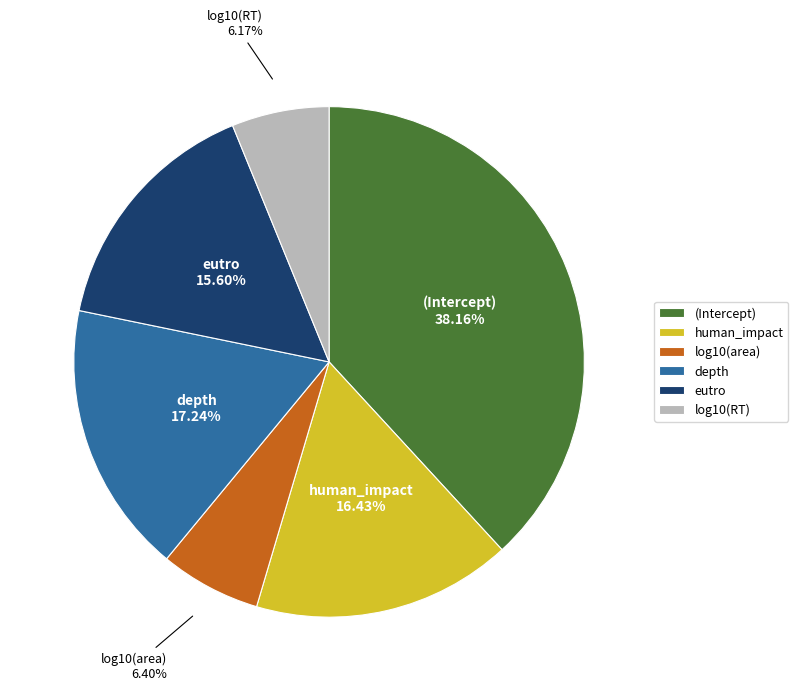

What is the largest slice in the pie chart?

(Intercept)